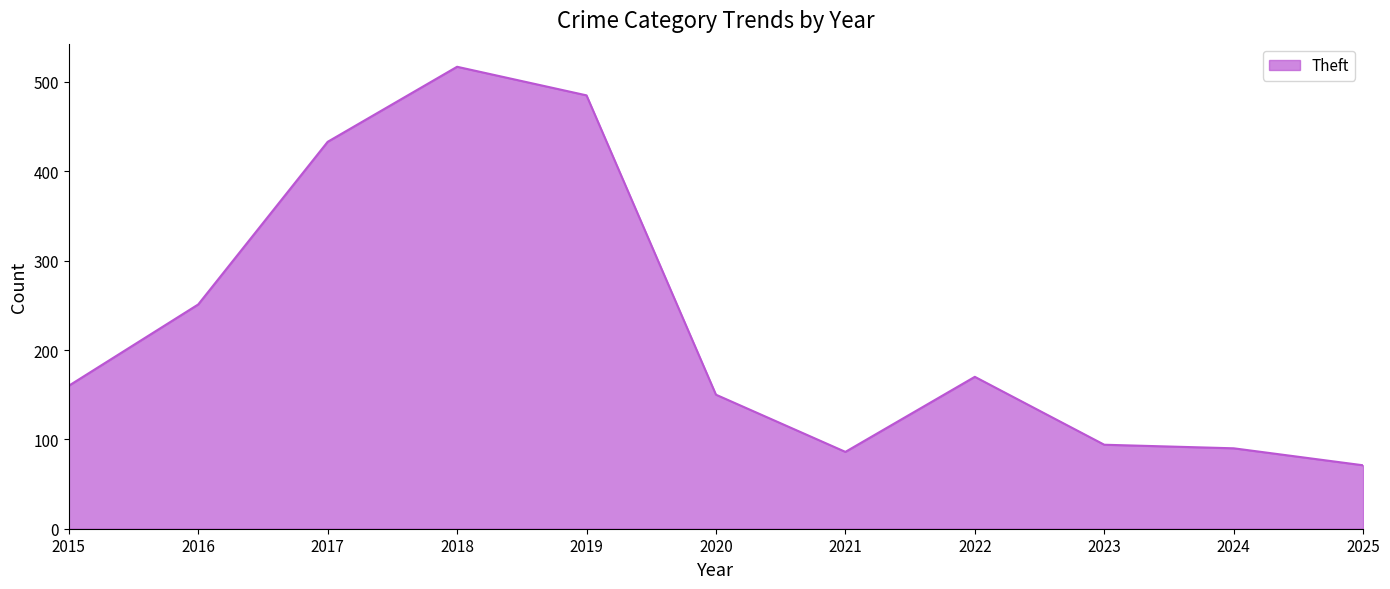

What is the difference between the maximum and minimum values?

446